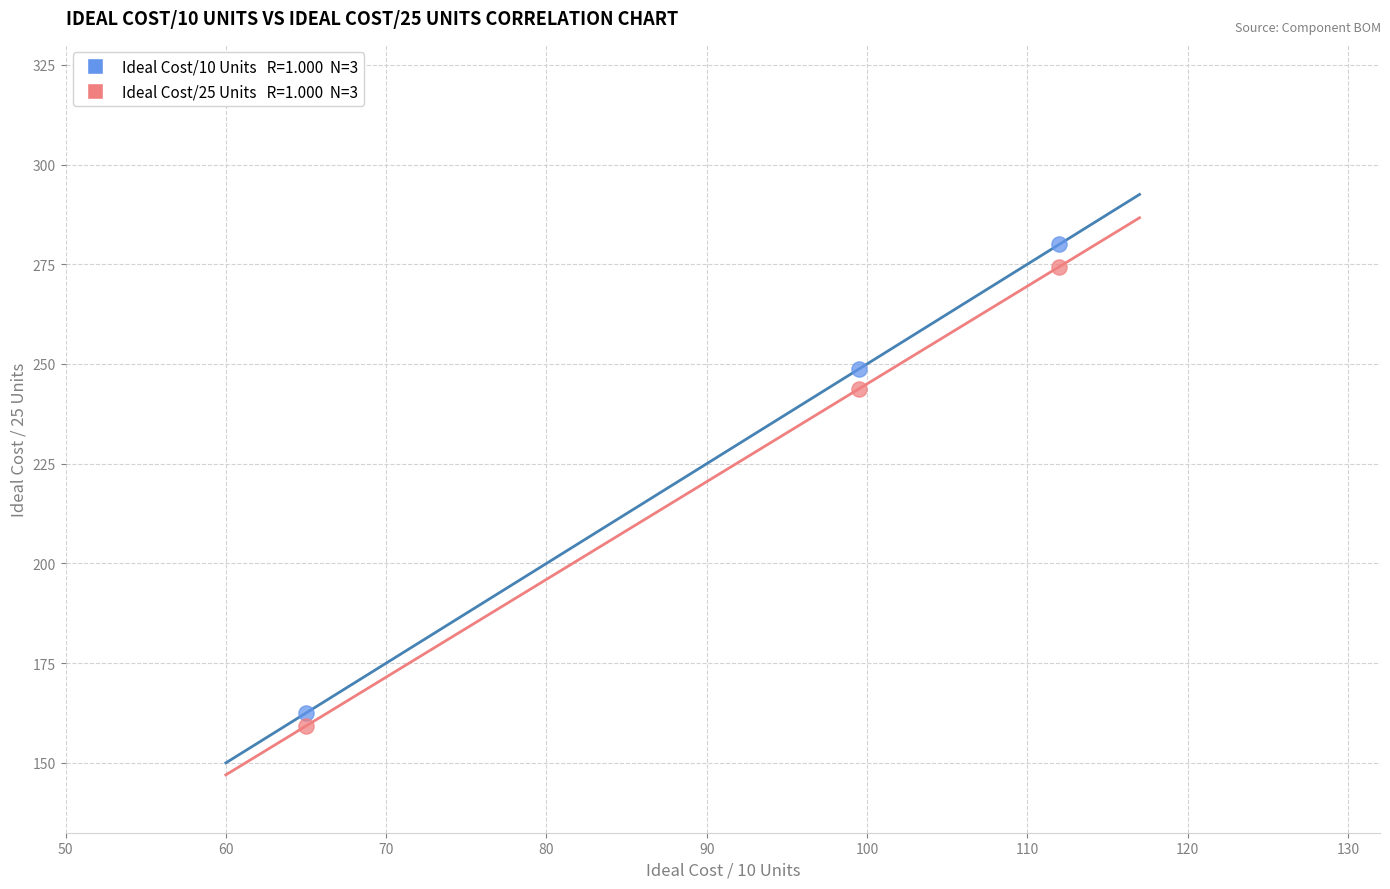

Across all data points, what is the range of X values (max minus min)?

47.0